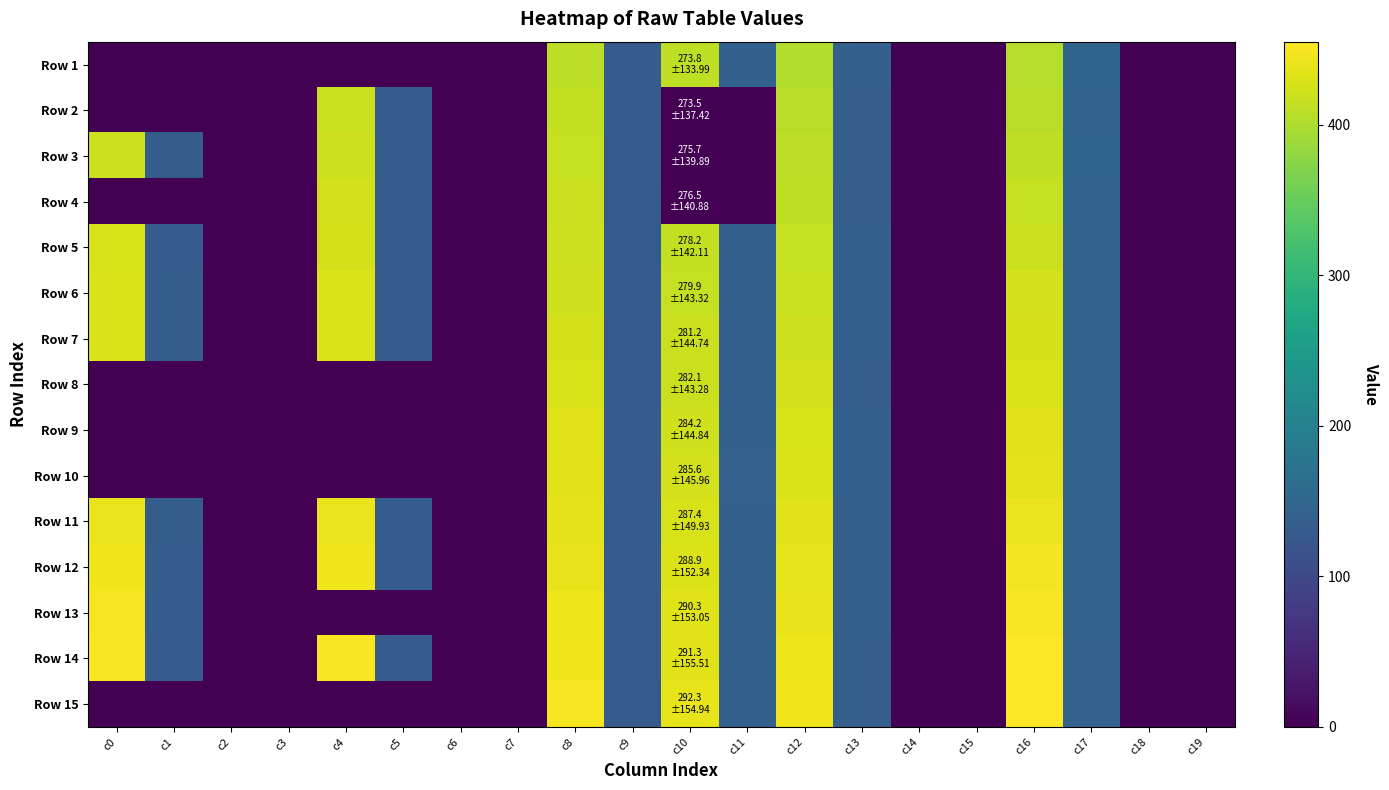

Which has a higher value, c13 or c15?

c13